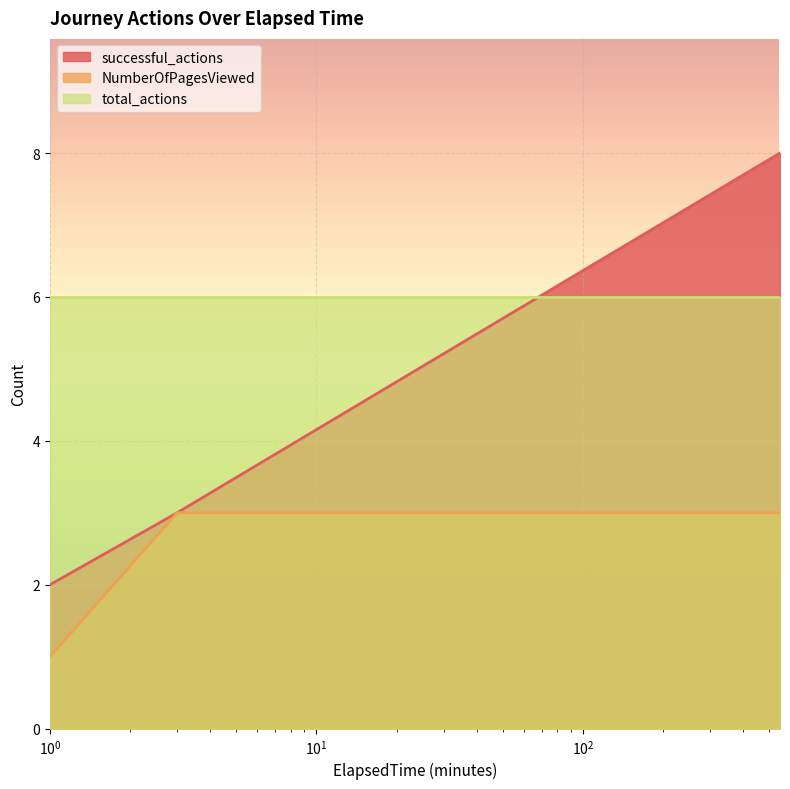

What is the lowest value of the total_actions series?

6